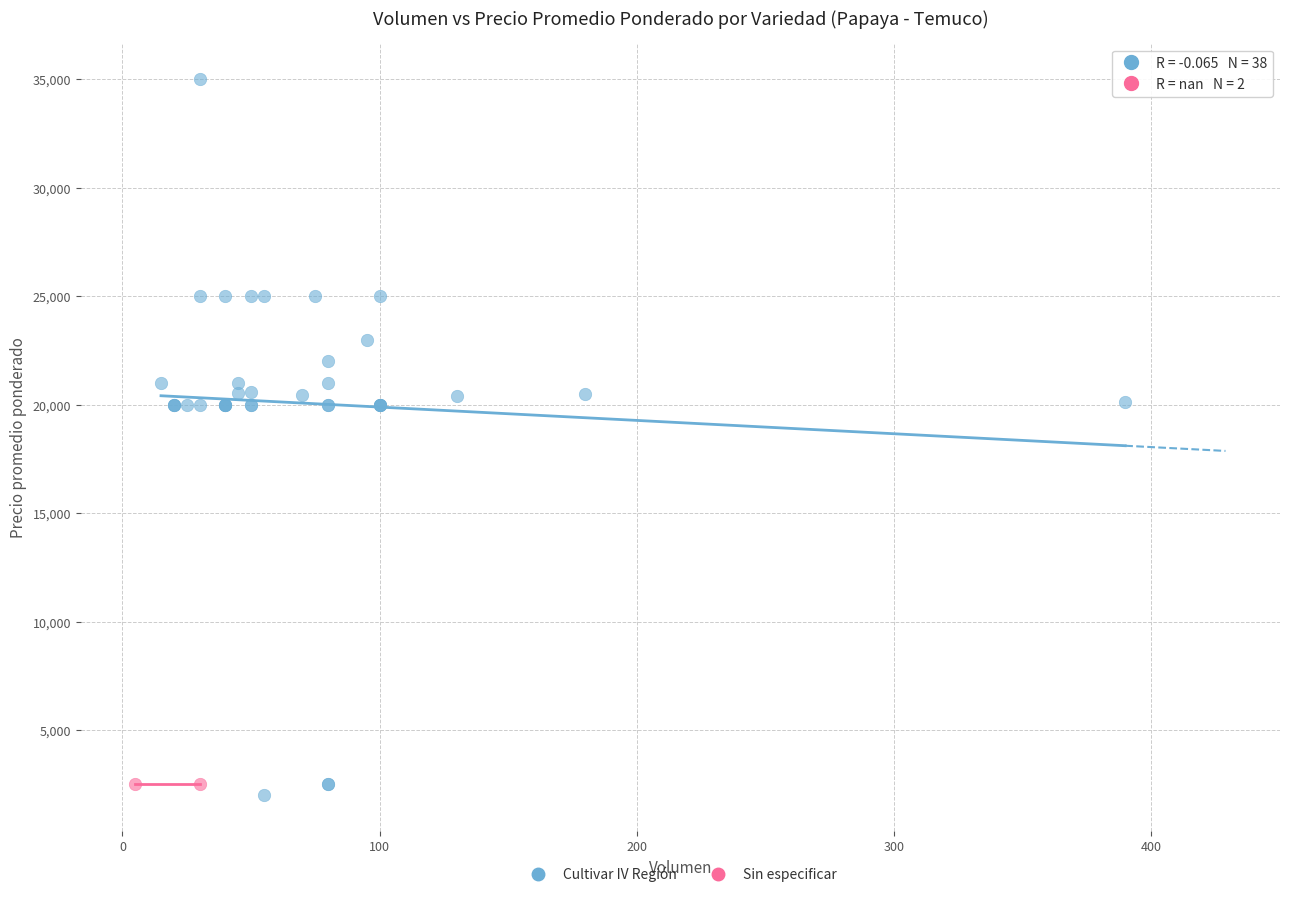

What are all the series names shown in the legend?

Cultivar IV Región, Sin especificar